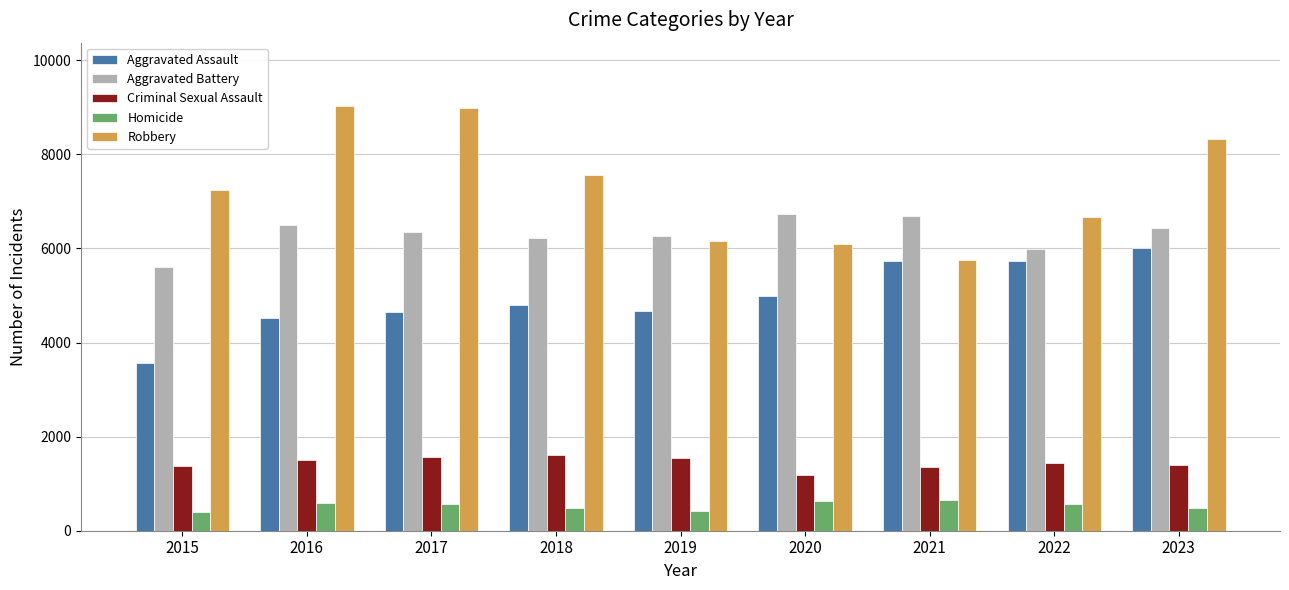

How many distinct data groups are displayed?

5